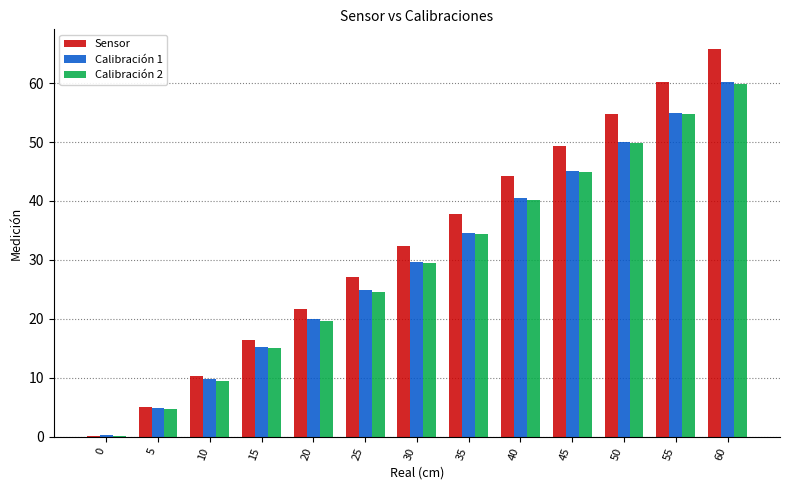

Which series has the largest total across all categories?

Sensor